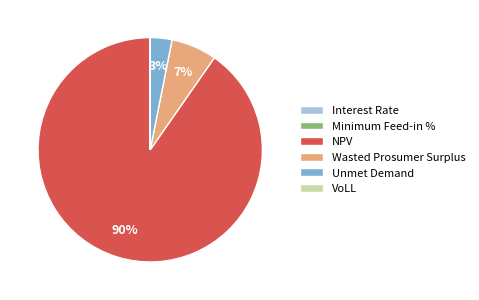

The Wasted Prosumer Surplus slice represents 7% of the pie. True or false?

True